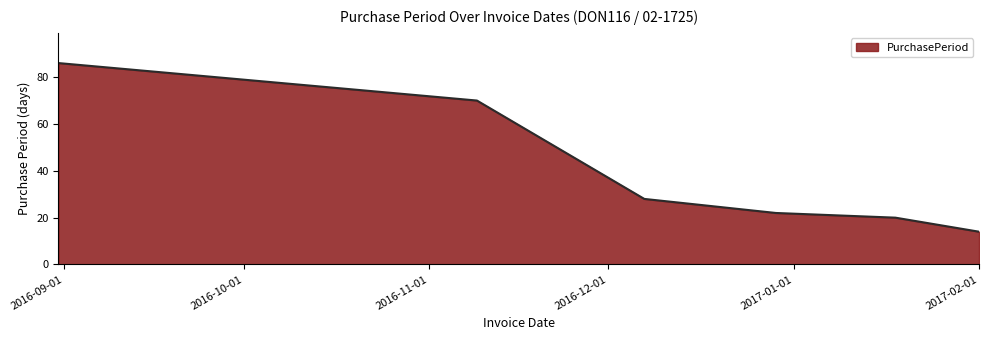

What is the smallest value displayed?

14